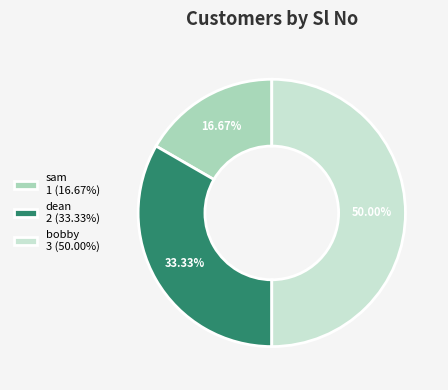

The bobby slice represents 55% of the pie. True or false?

False